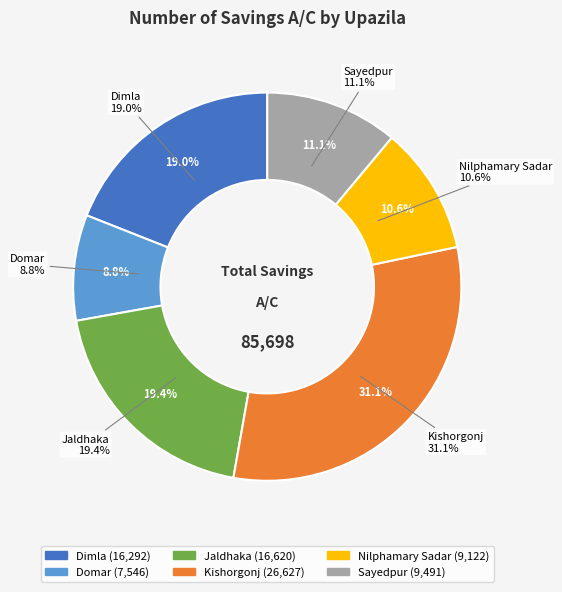

Is it true that Kishorgonj is 44% of the pie?

False